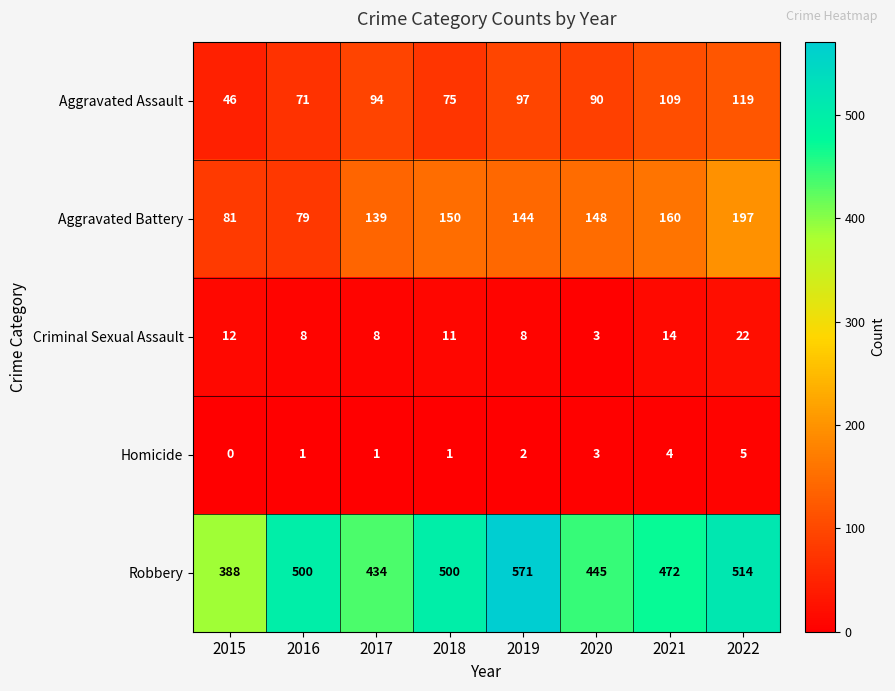

Between 2017 and 2019, which series saw the biggest shift?

Robbery